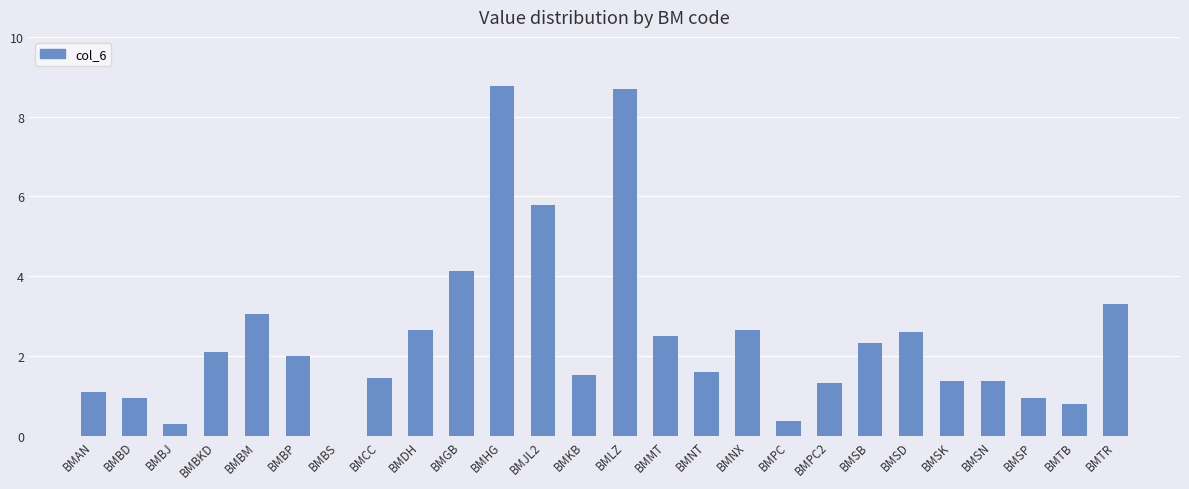

Where is the data nearest to the value 4?

BMGB